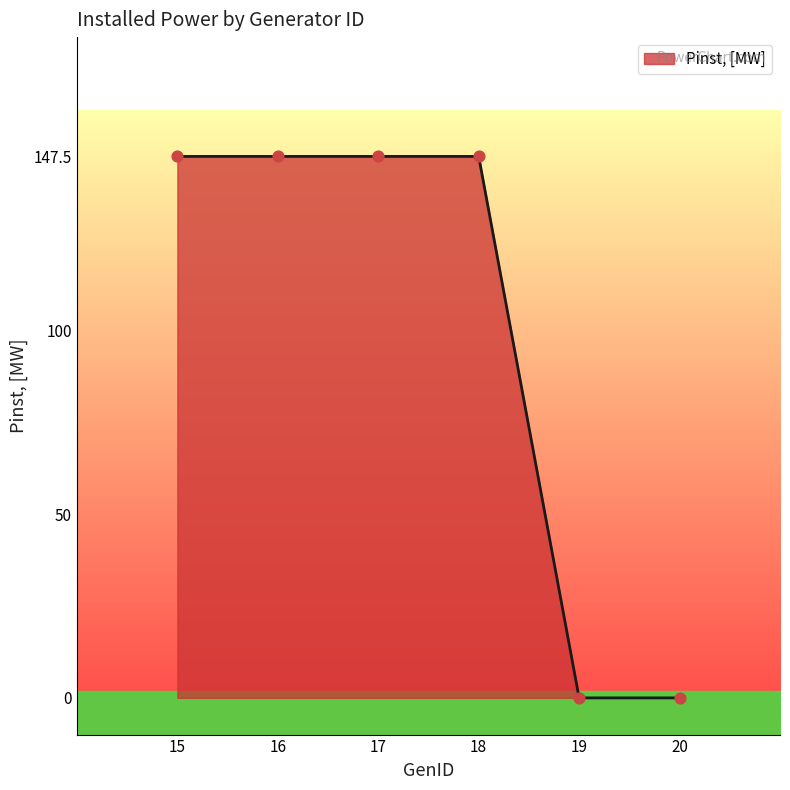

Between 19 and 18, which is larger?

18